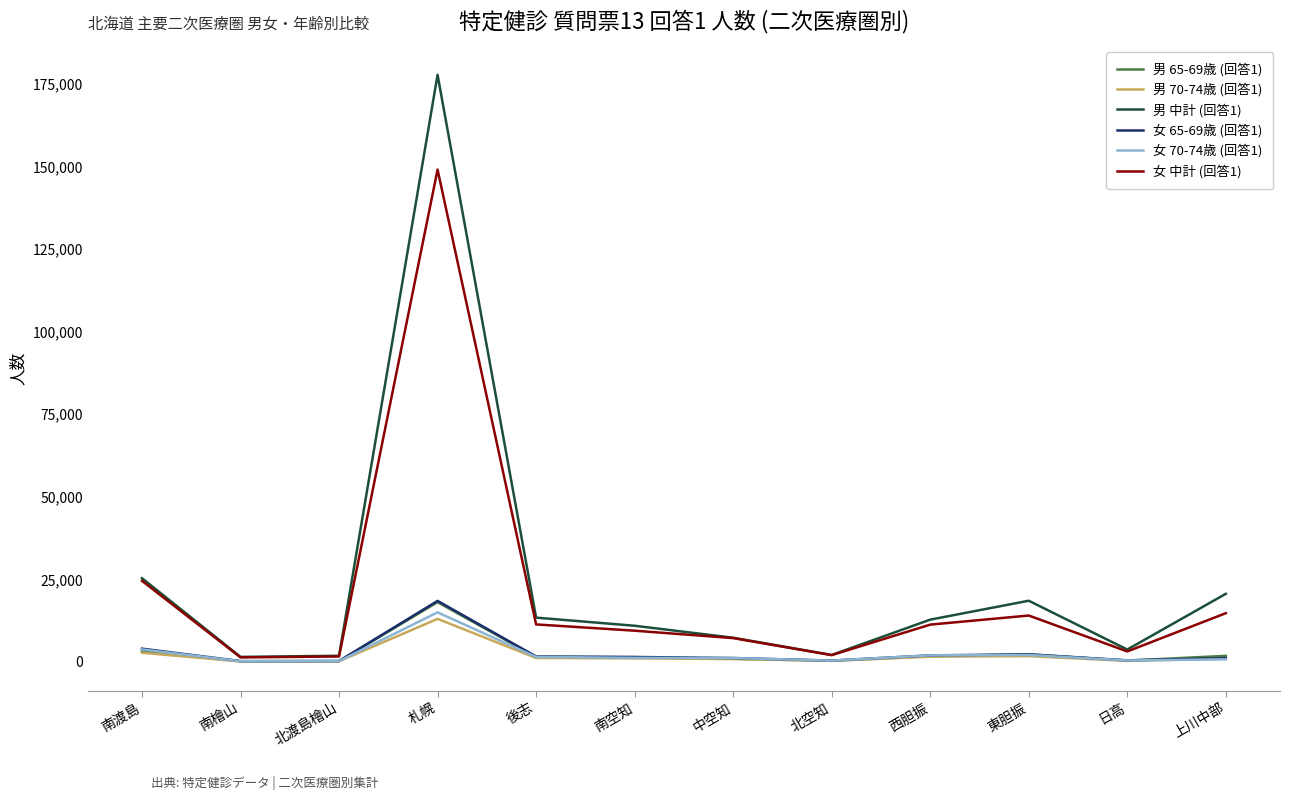

Which series has the largest range (max minus min)?

男 中計 (回答1)